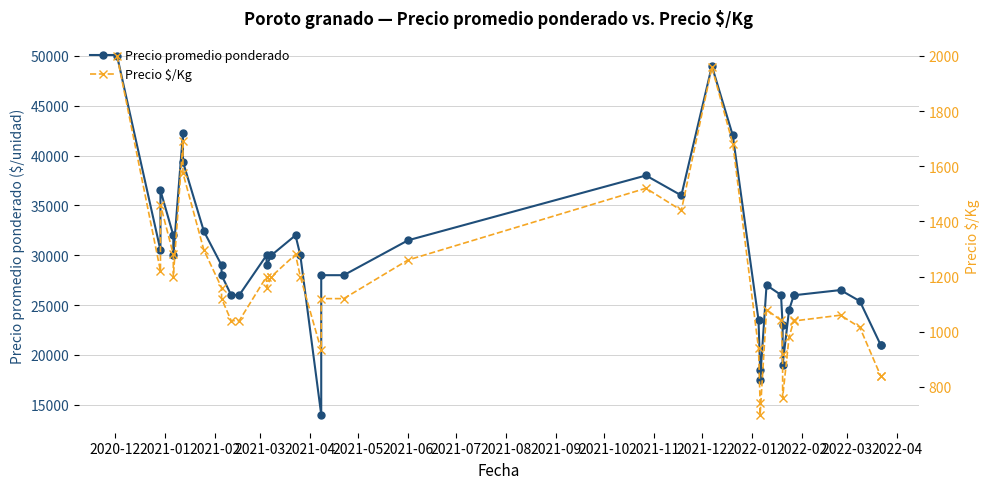

How many values in the Precio $/Kg series are below 1160?

20